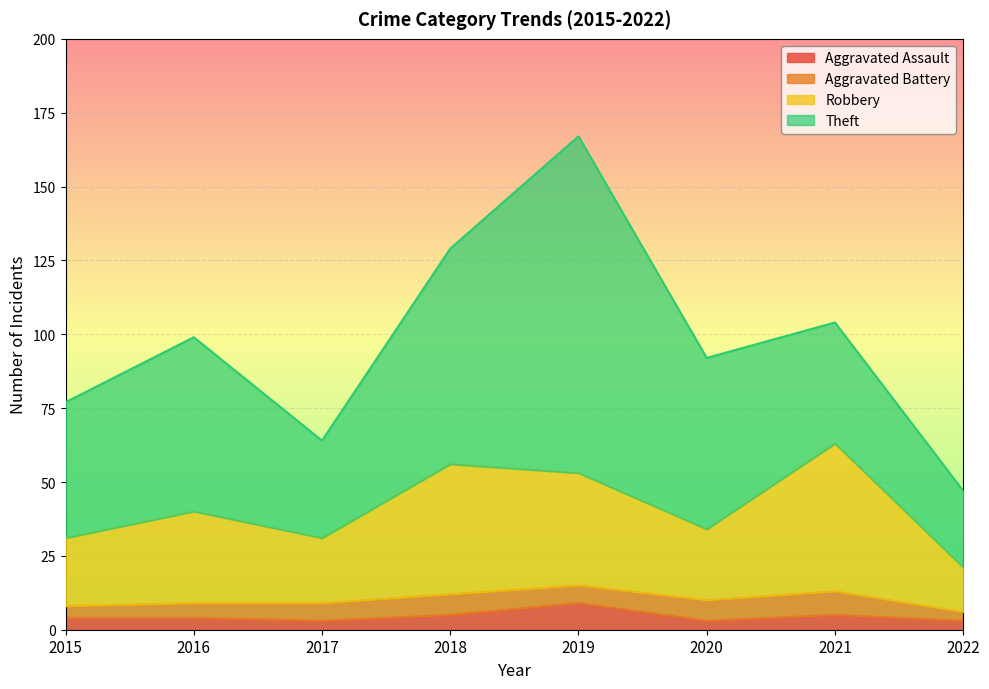

How many data points in Aggravated Assault are less than 4?

3